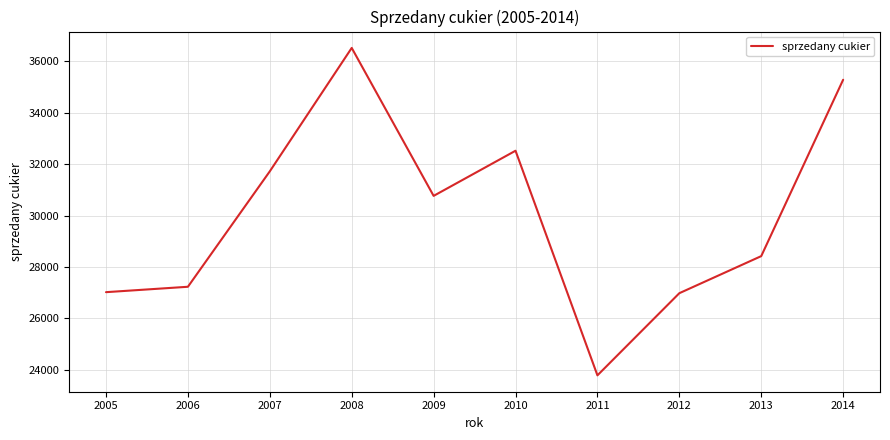

What is the approximate value at 2009, to the nearest 100?

30800